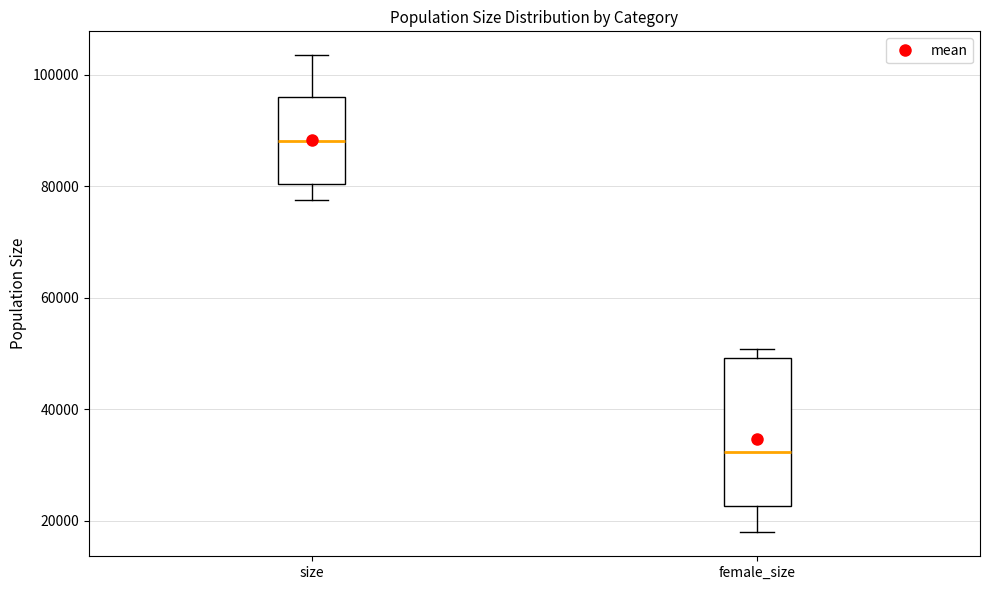

Which box's median line is the lowest?

female_size